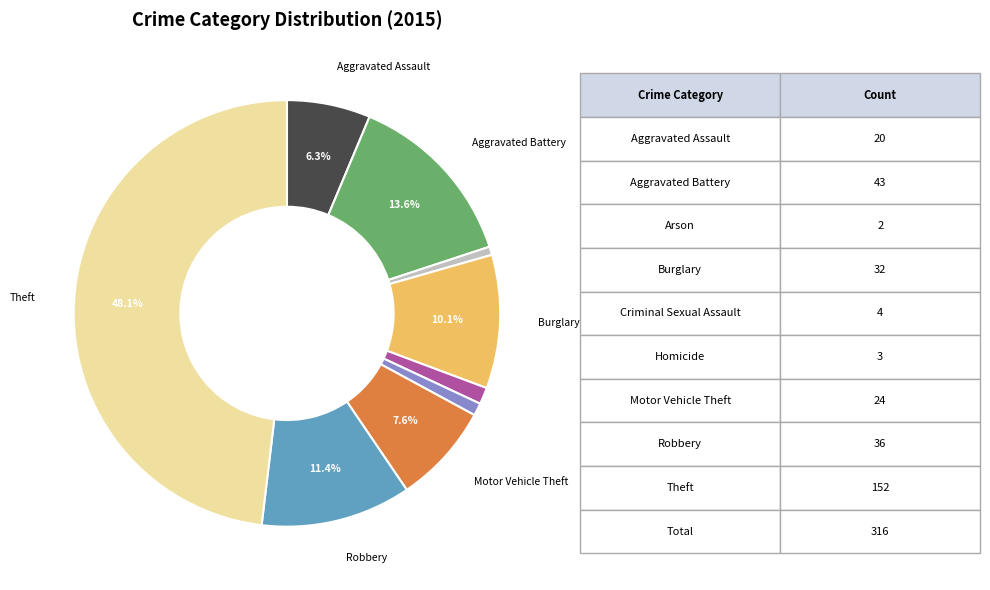

Is there any slice that represents more than half of the pie?

No